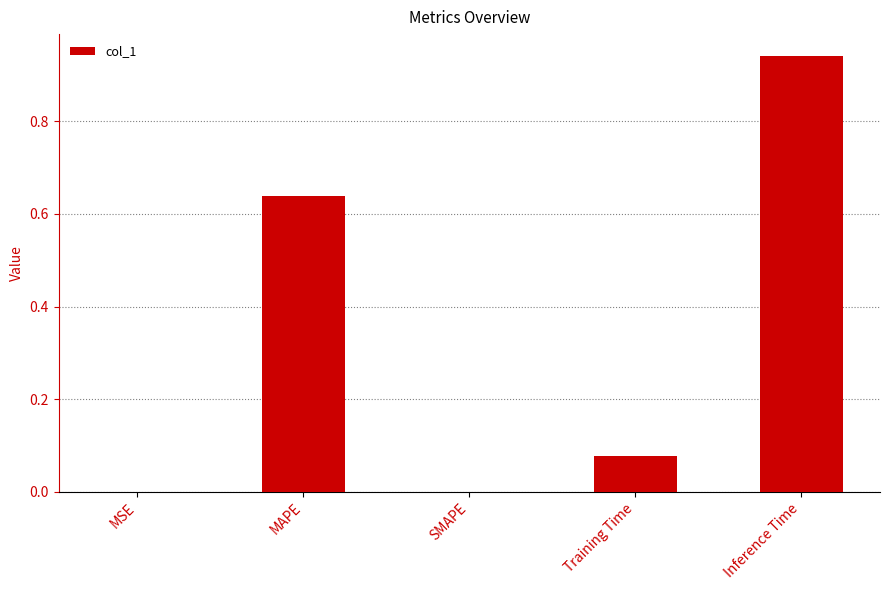

Is it true that the value at SMAPE is 0.6?

False